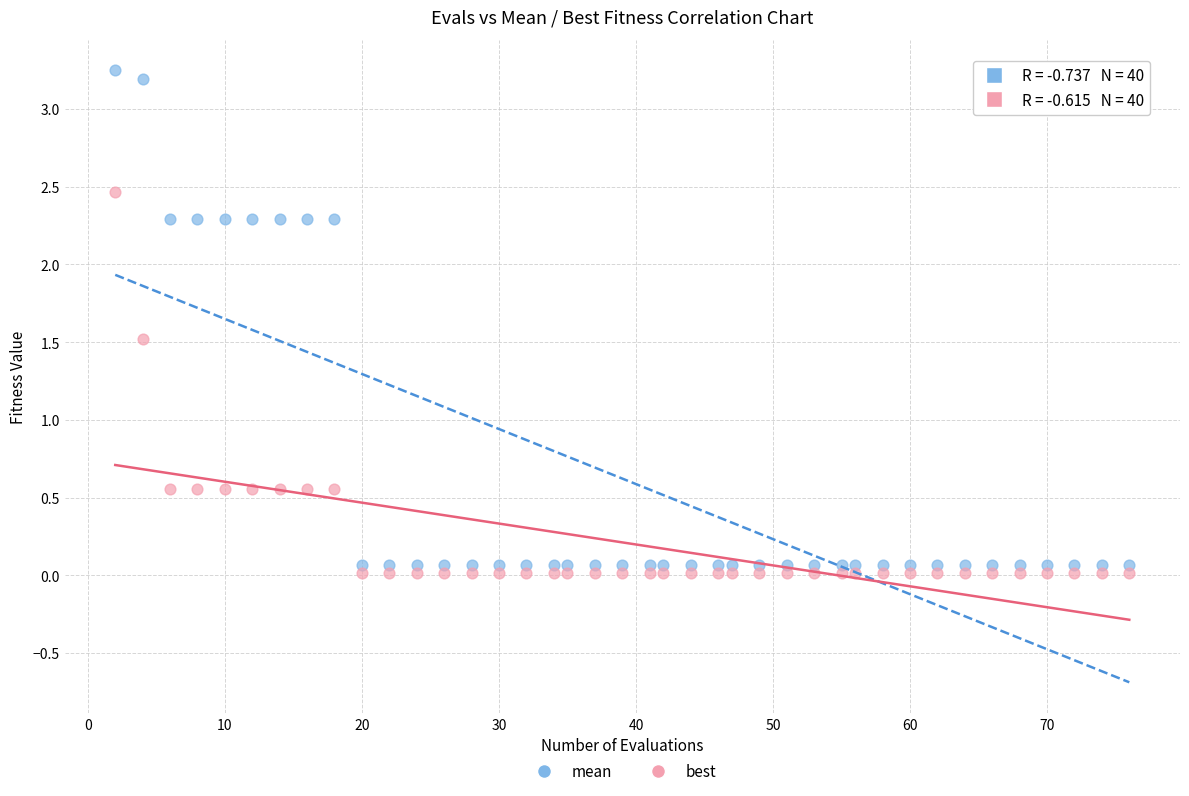

Across all data points, what is the range of X values (max minus min)?

74.0